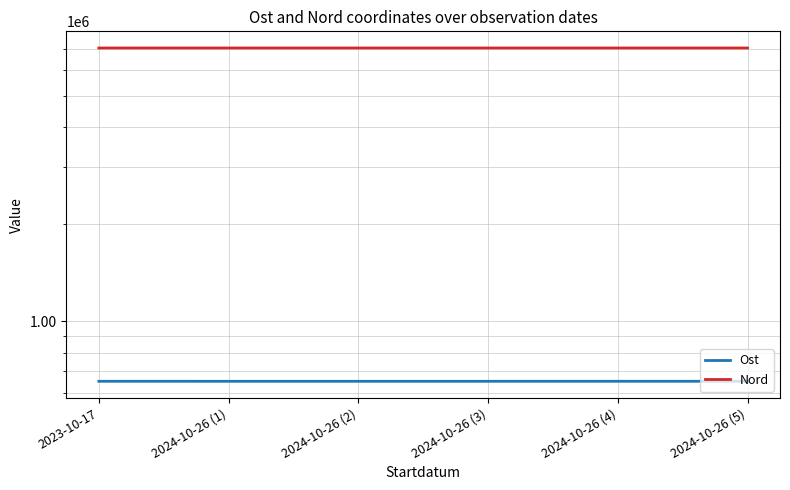

Reading left to right, transcribe all the data shown in this chart.

Ost: 2023-10-17=652134	2024-10-26 (1)=652063	2024-10-26 (2)=652078	2024-10-26 (3)=652085	2024-10-26 (4)=652132	2024-10-26 (5)=652130
Nord: 2023-10-17=7031425	2024-10-26 (1)=7031418	2024-10-26 (2)=7031460	2024-10-26 (3)=7031413	2024-10-26 (4)=7031373	2024-10-26 (5)=7031441